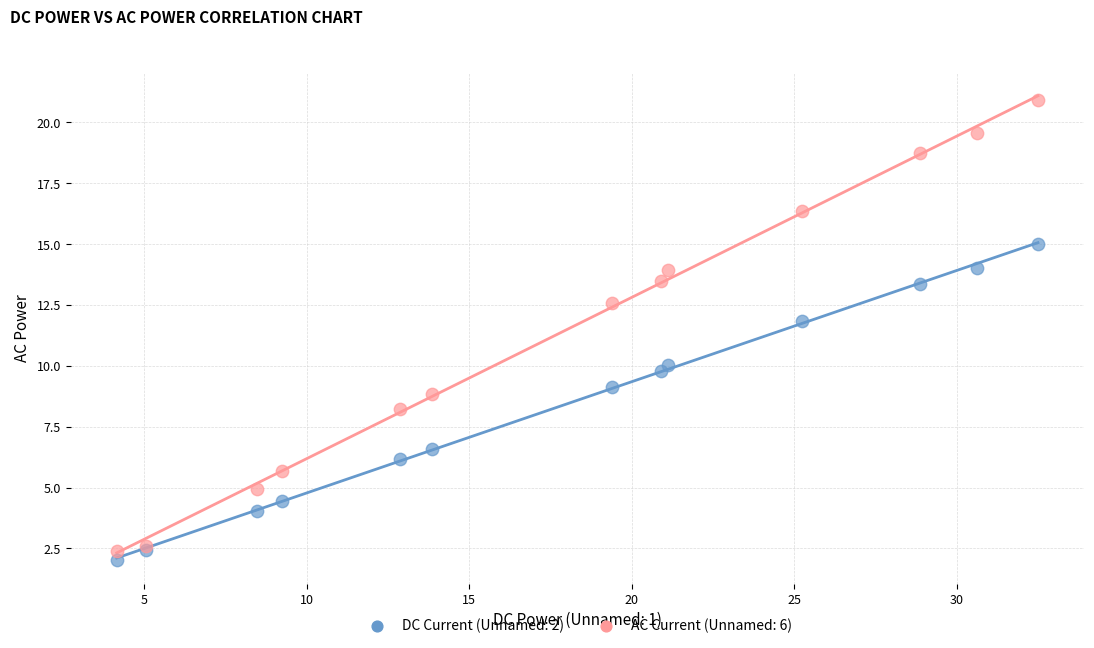

Which series contains the highest Y value?

AC Current (Unnamed: 6)